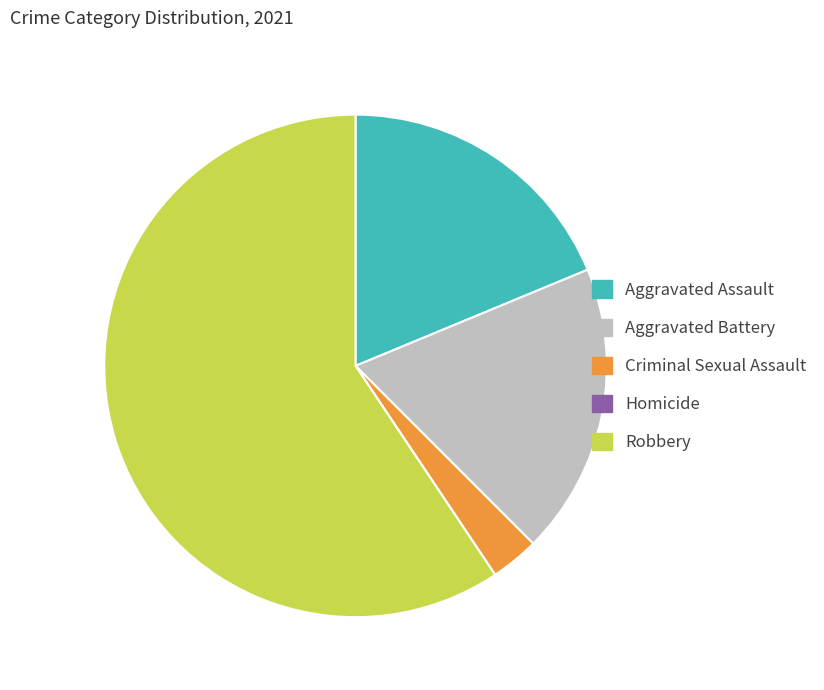

Do Robbery and Aggravated Battery together represent more than half of the pie?

Yes